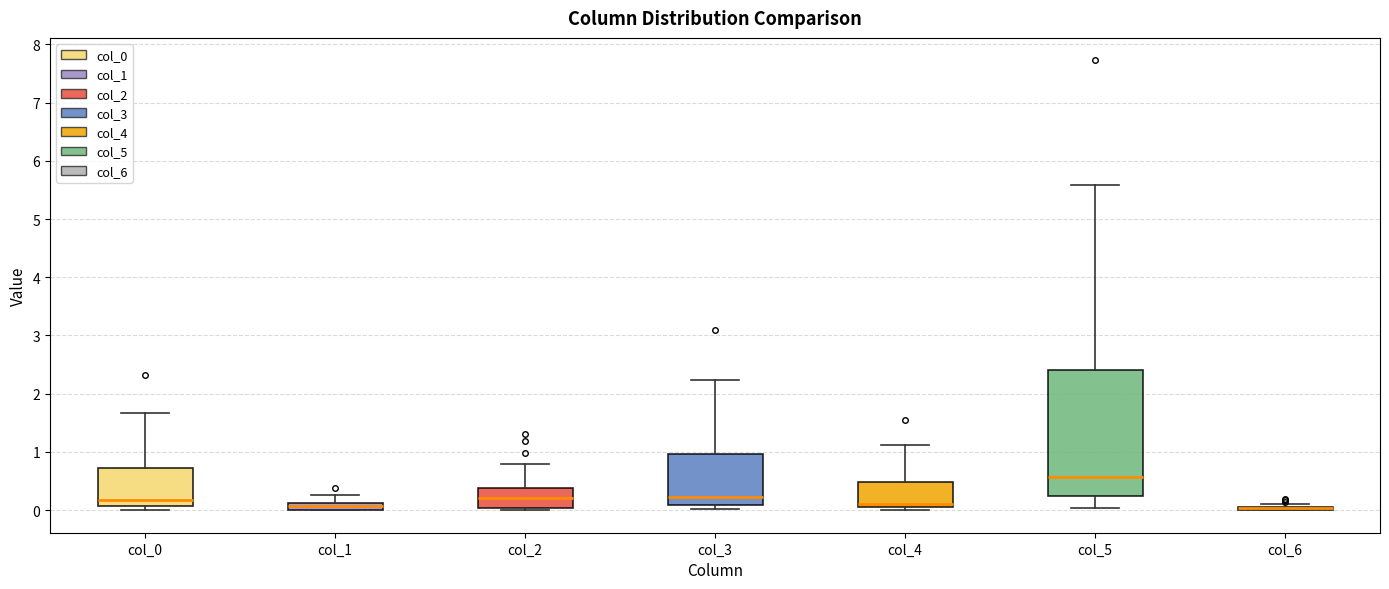

Comparing the boxes themselves (not the whiskers), which one is the tallest?

col_5